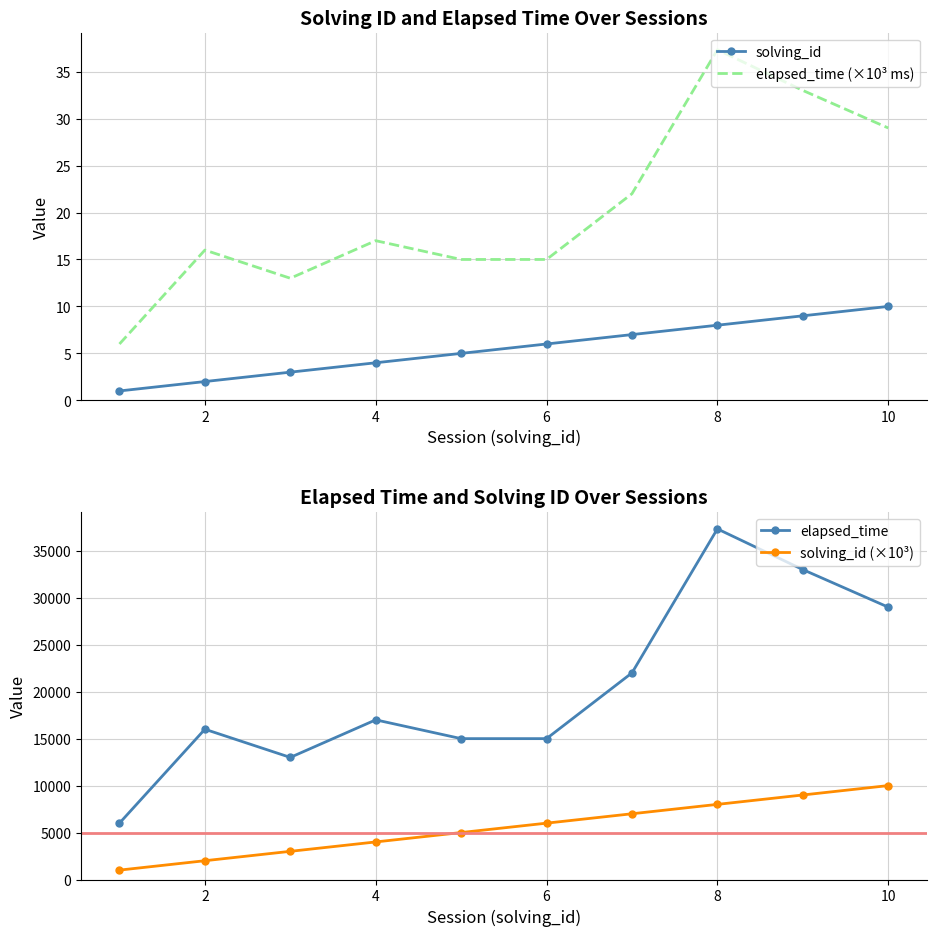

What is the minimum value for elapsed_time?

6000